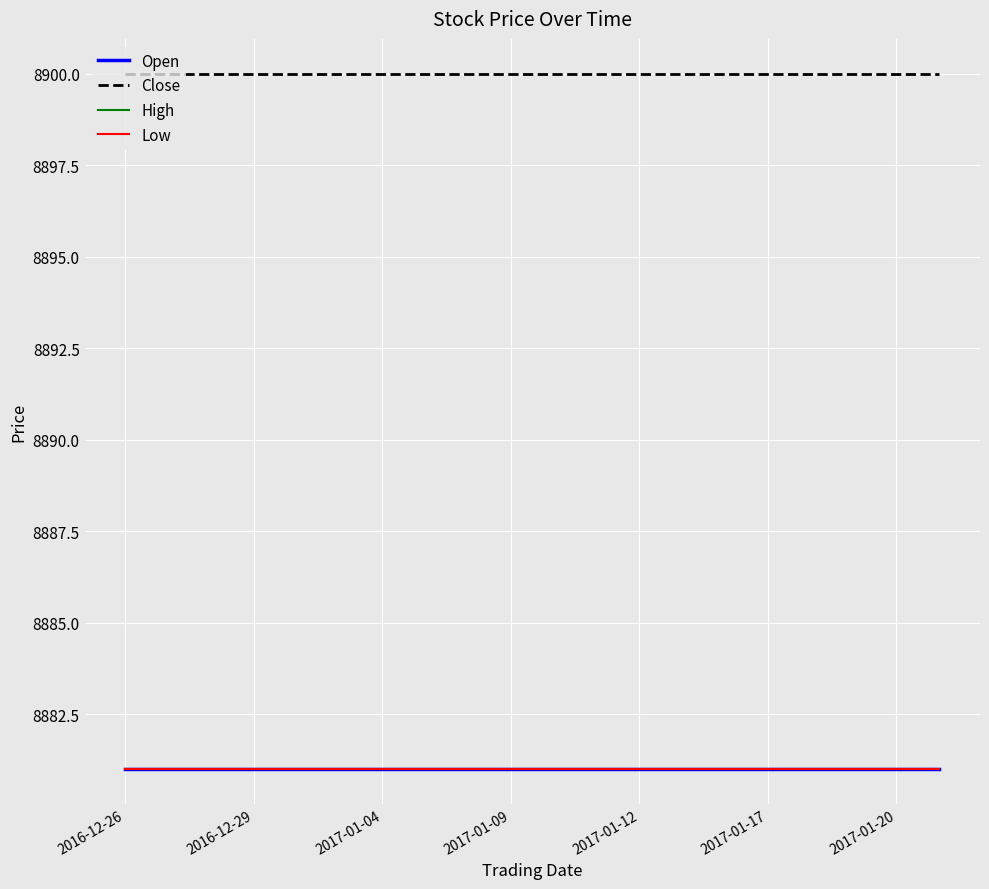

Which series has the largest range (max minus min)?

Open